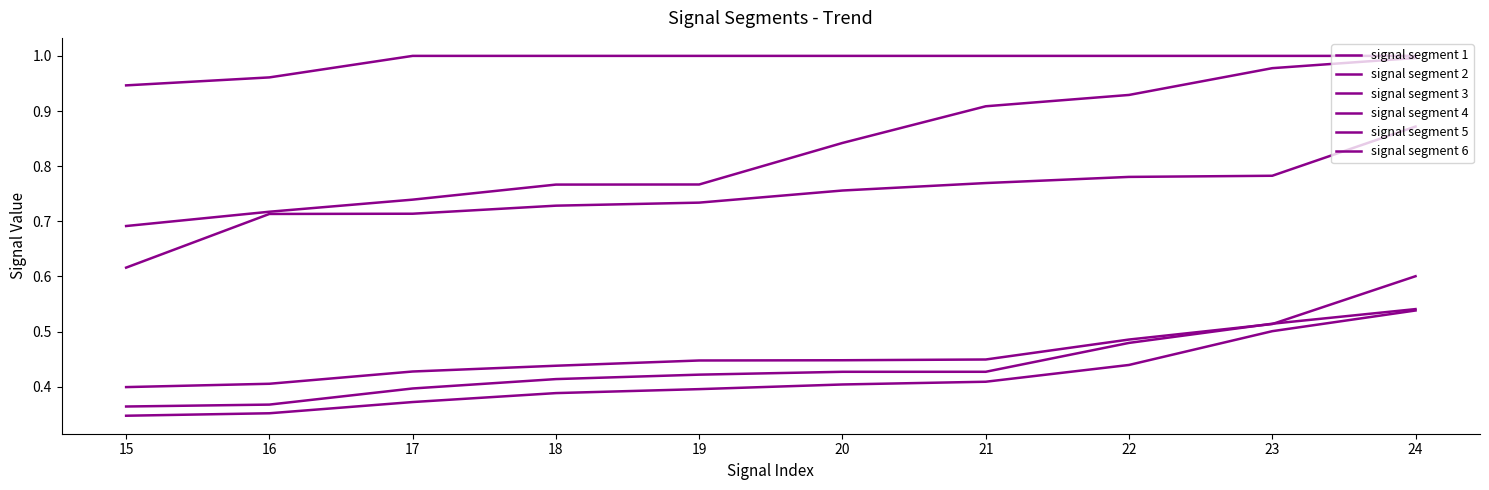

Which series changed the most between 19 and 21?

signal segment 4